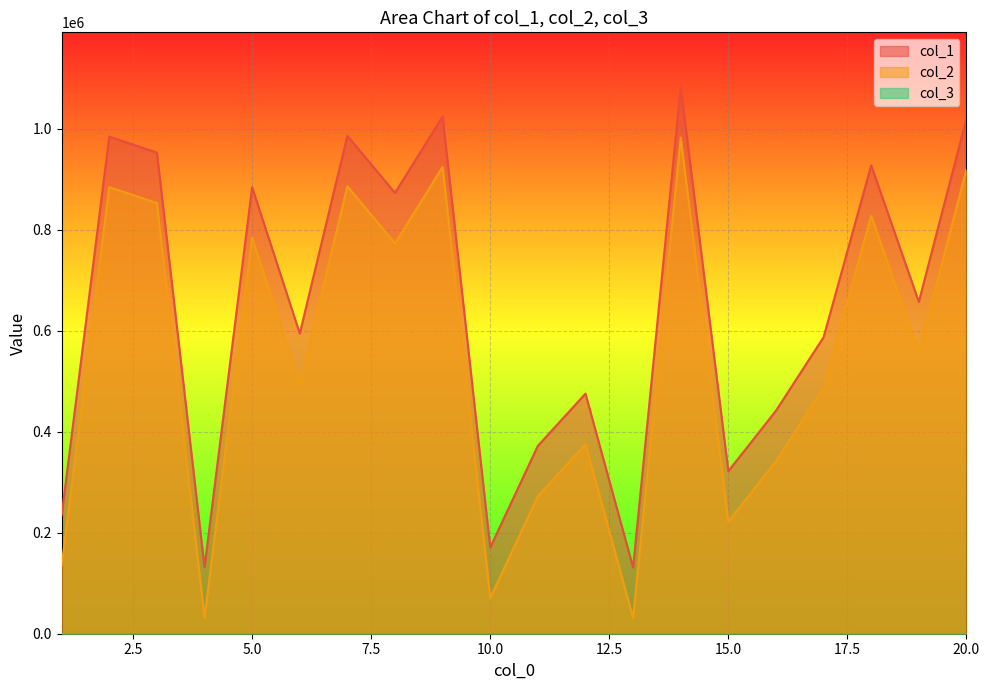

Which series has the largest total across all categories?

col_1